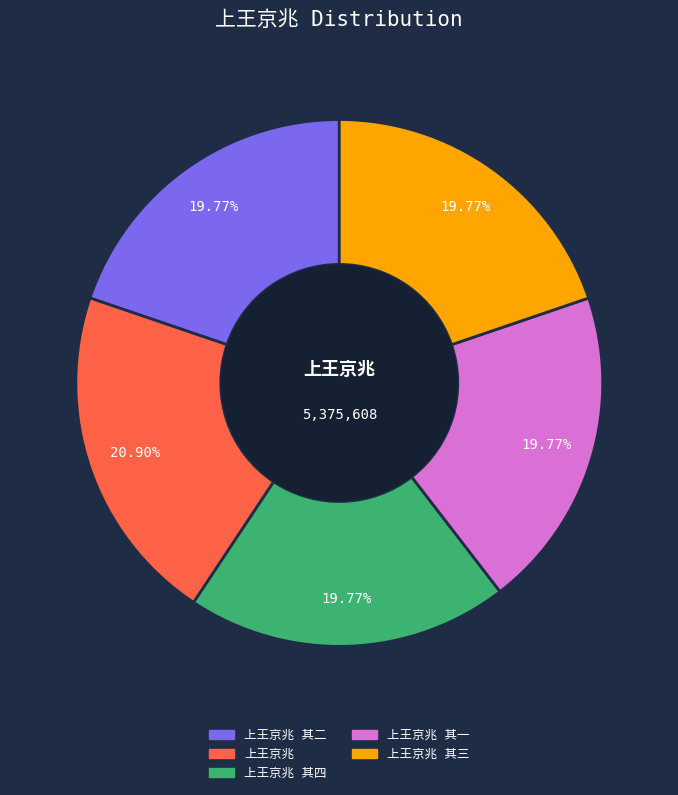

Is there any slice that represents more than half of the pie?

No